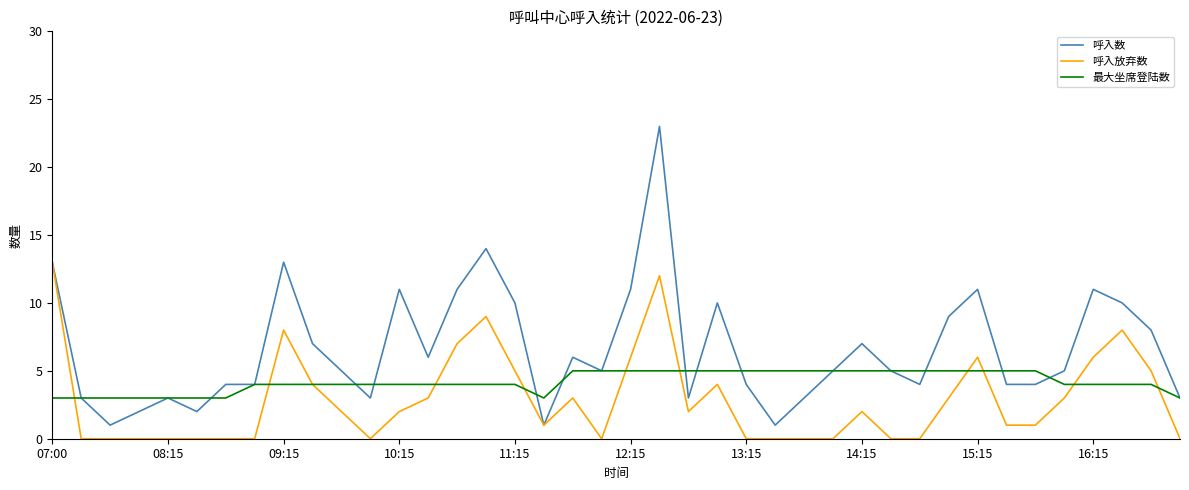

Which series has the largest total across all categories?

呼入数